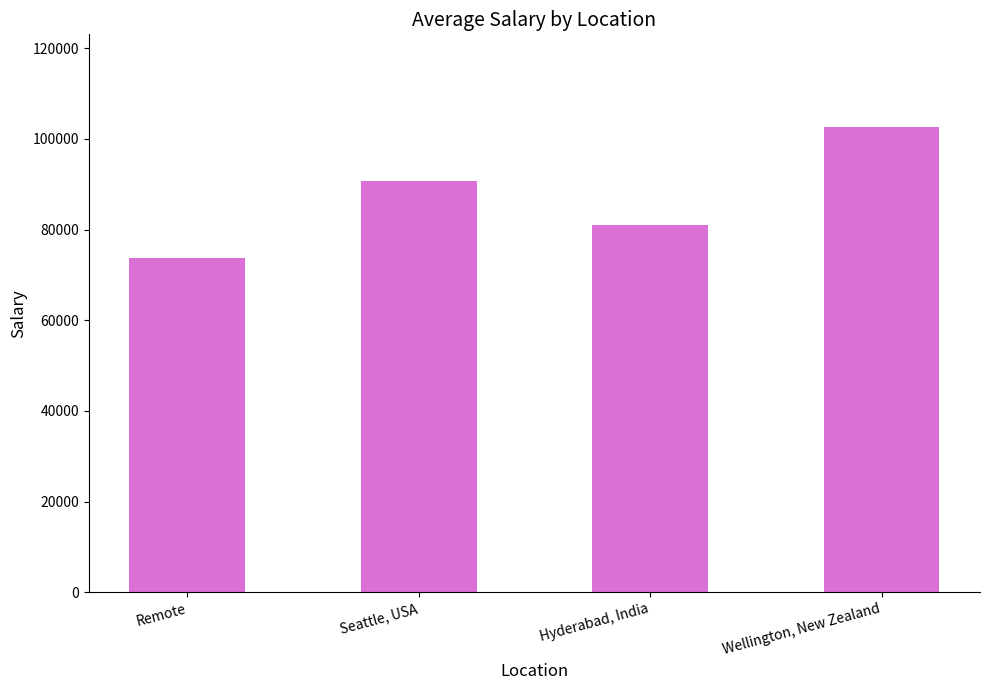

What is the difference between the maximum and minimum values?

28828.1